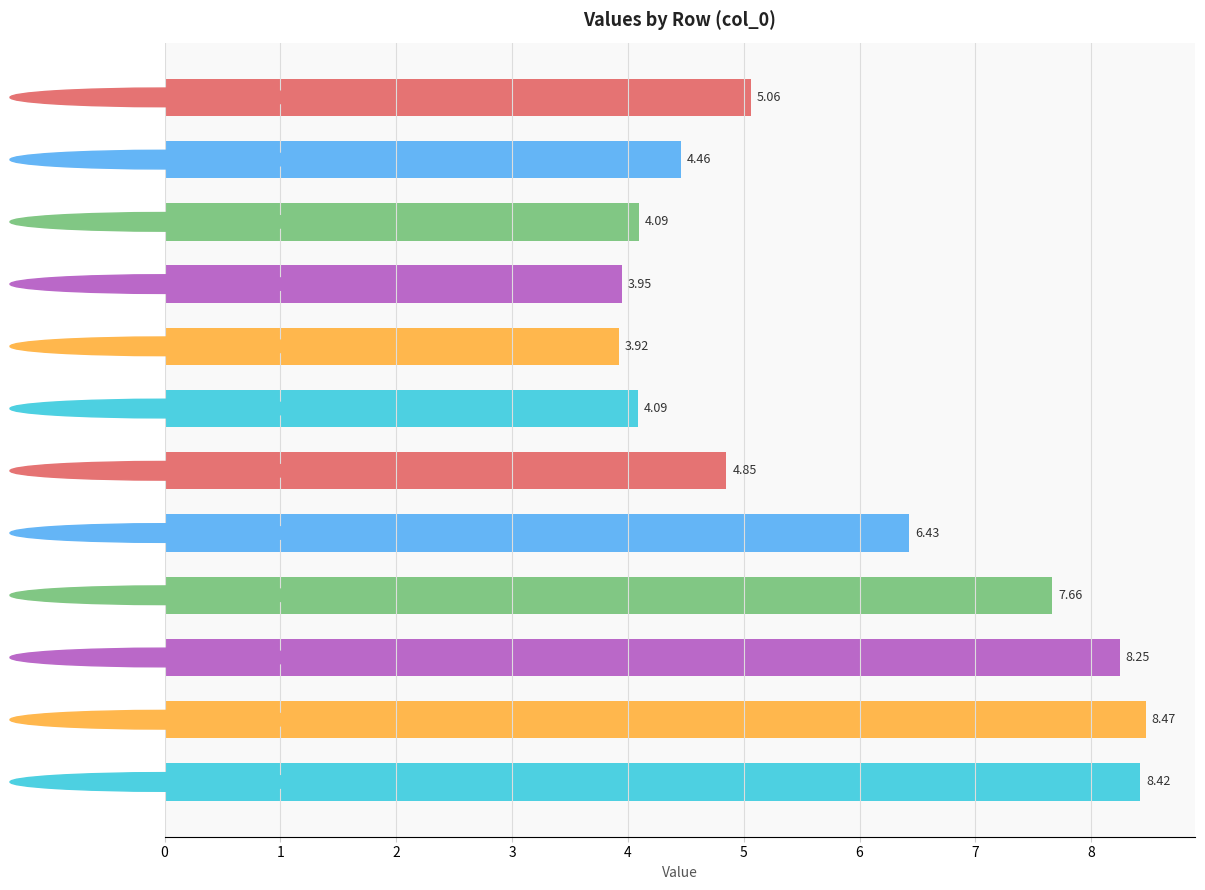

What is the change in value from Row 1 to Row 5?

-0.4